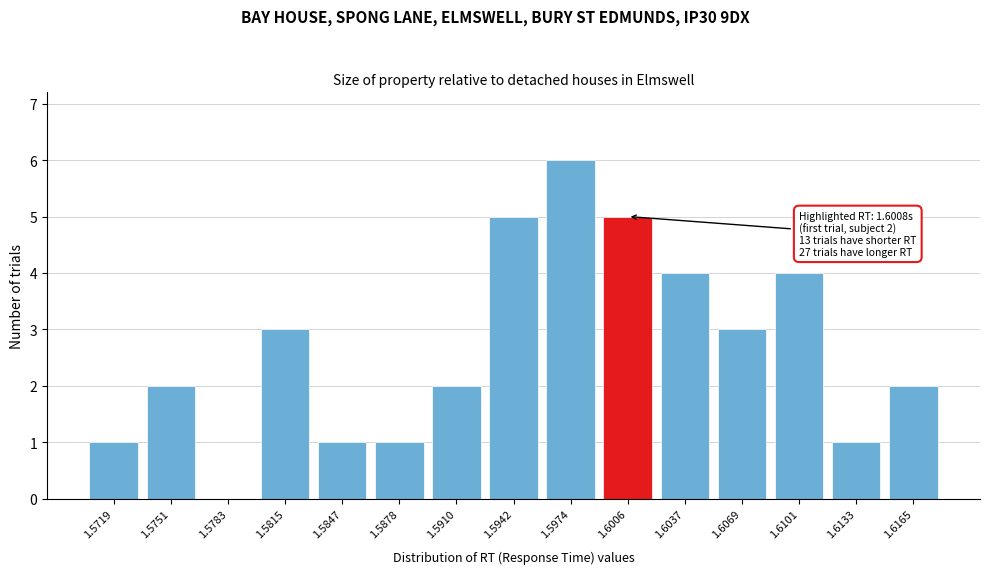

Reading right to left, extract all data points from this chart.

1.6165=2	1.6133=1	1.6101=4	1.6069=3	1.6037=4	1.6006=5	1.5974=6	1.5942=5	1.5910=2	1.5878=1	1.5847=1	1.5815=3	1.5783=0	1.5751=2	1.5719=1